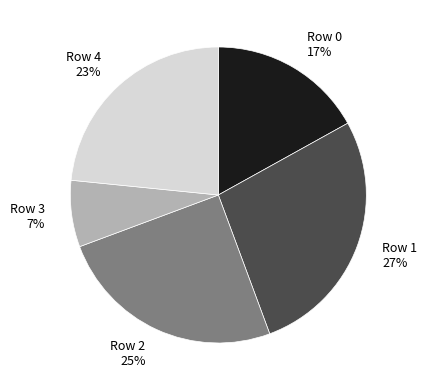

To the nearest percent, what portion does Row 3 represent?

7%